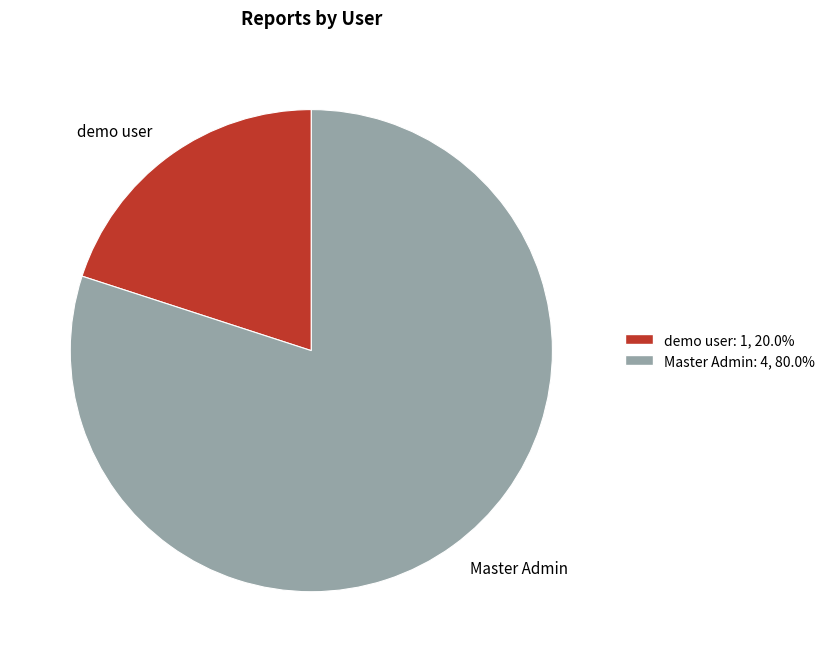

Combined, do demo user: 1, 20.0% and Master Admin: 4, 80.0% account for over 50%?

Yes